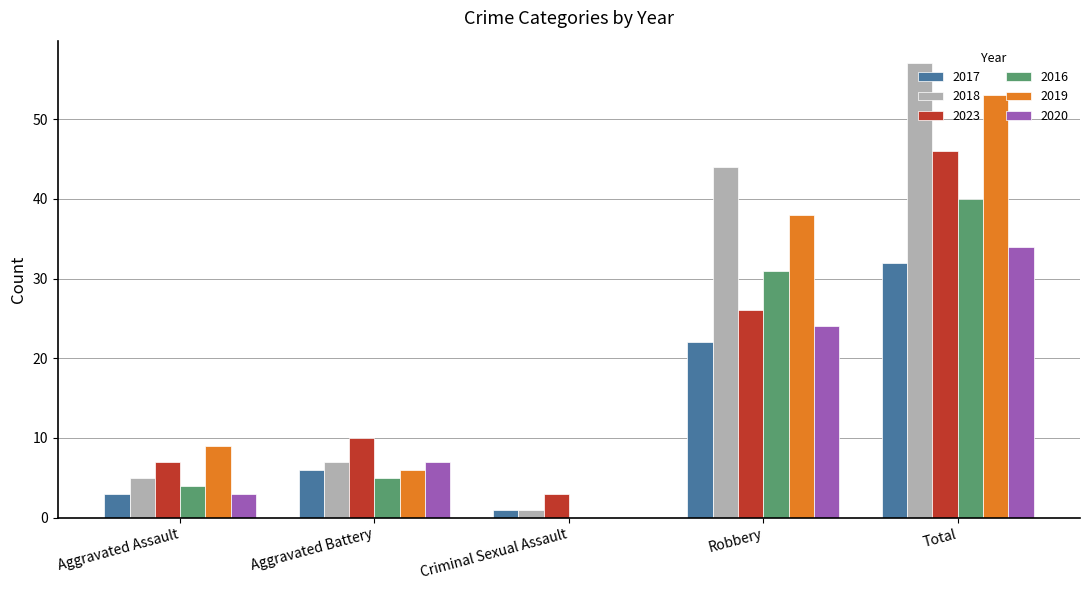

Which category has the highest value in the 2023 series?

Total